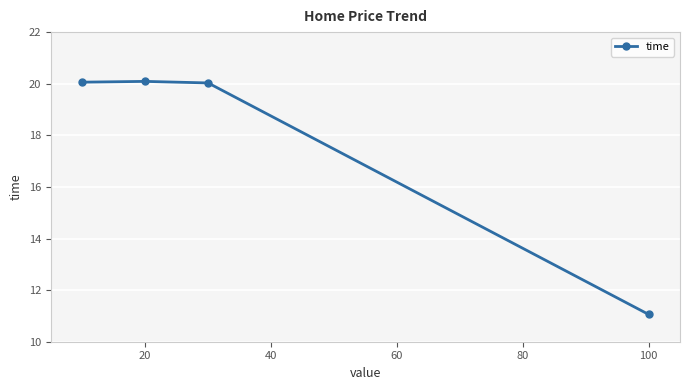

True or false: there are more than 1 points higher than both neighbors.

False